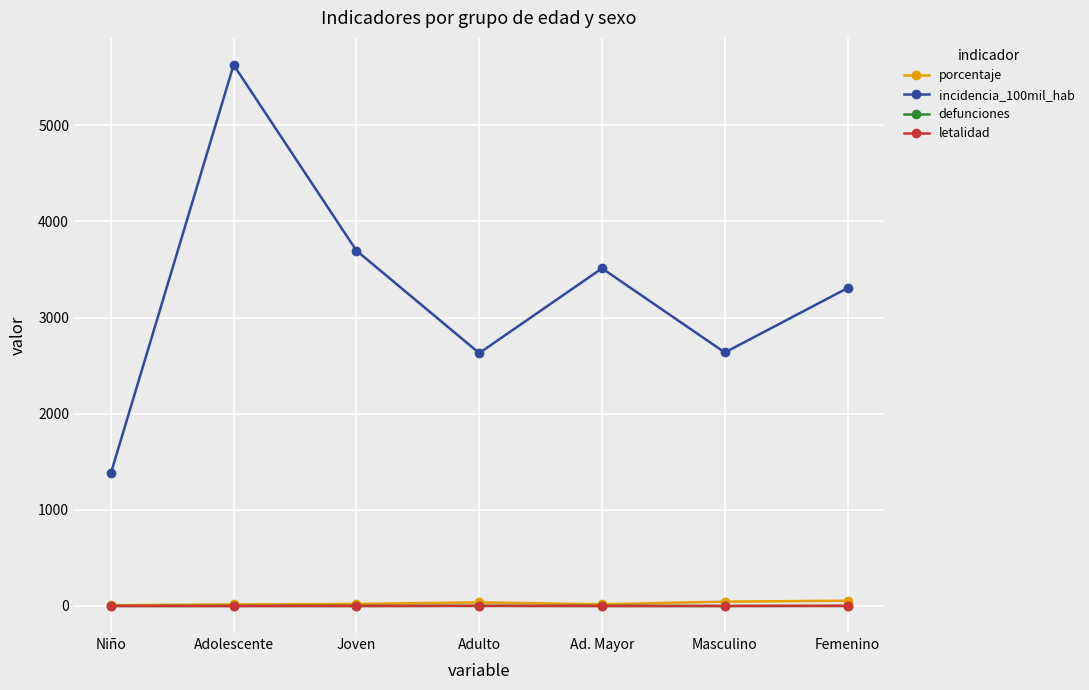

True or false: letalidad and incidencia_100mil_hab cross at least once.

False